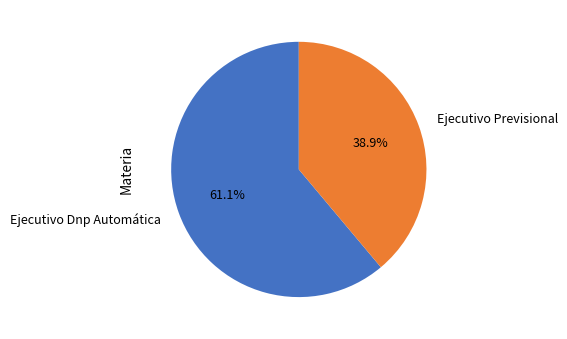

Combined, what portion of the pie is Ejecutivo Previsional and Ejecutivo Dnp Automática?

100.0%